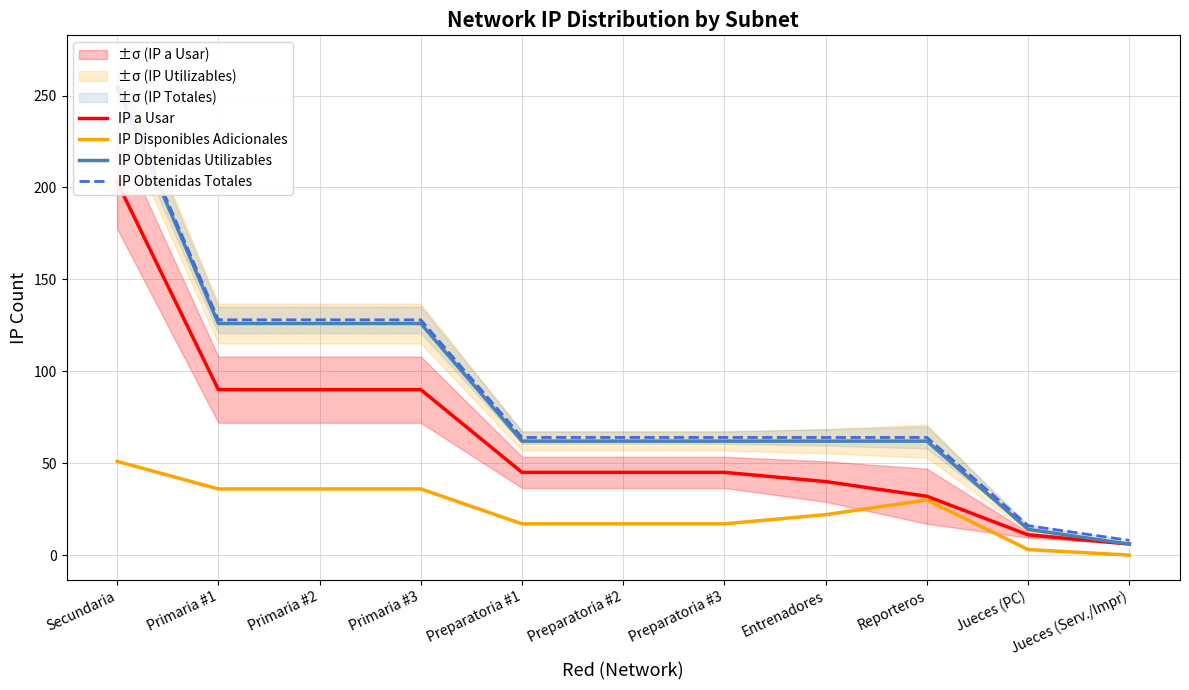

List the labels in order of IP Disponibles Adicionales value, smallest first.

Jueces (Serv./Impr), Jueces (PC), Preparatoria #1, Preparatoria #2, Preparatoria #3, Entrenadores, Reporteros, Primaria #1, Primaria #2, Primaria #3, Secundaria